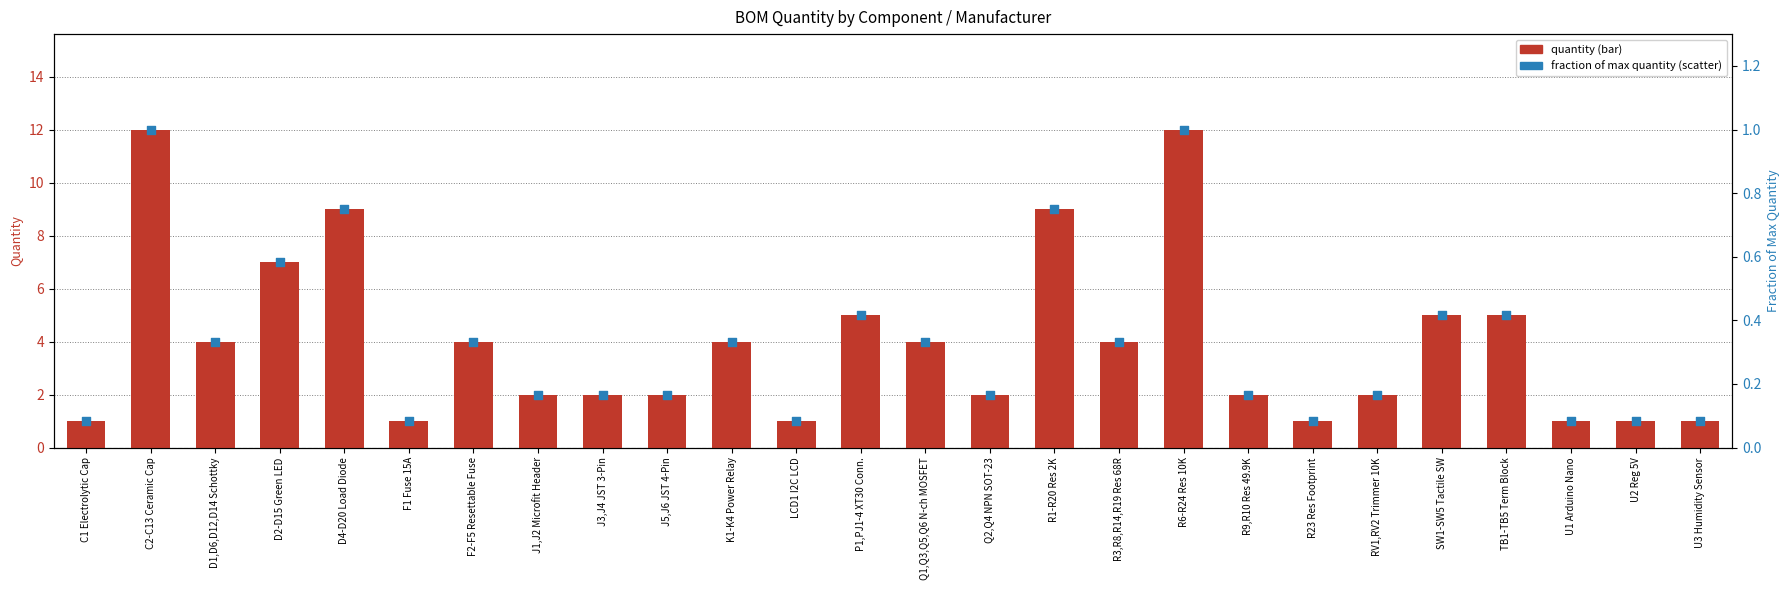

What is the total value across all series at F2-F5 Resettable Fuse?

4.3